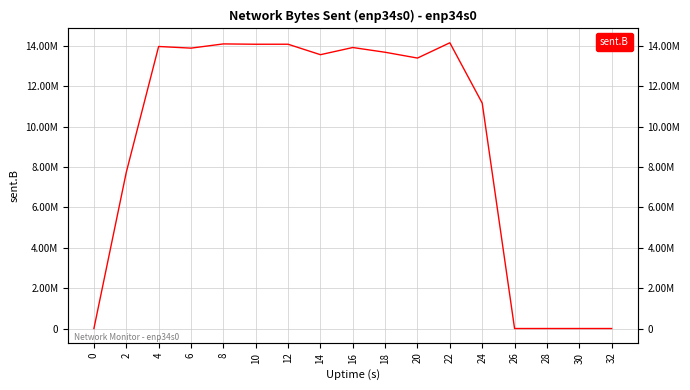

Which category has the highest value across all series?

22